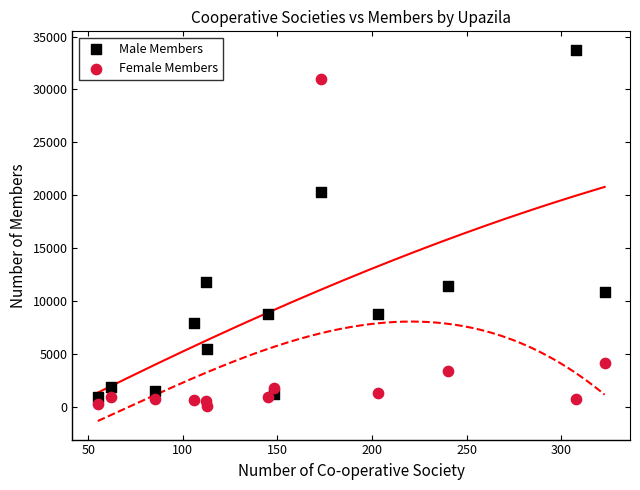

Which series contains the highest Y value?

Male Members